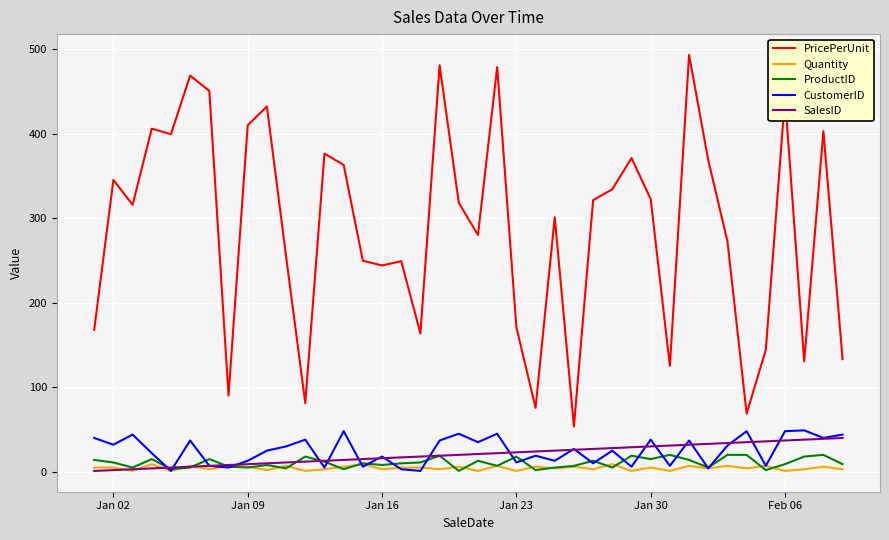

Which series ends up on top after the final intersection of Quantity and ProductID?

ProductID